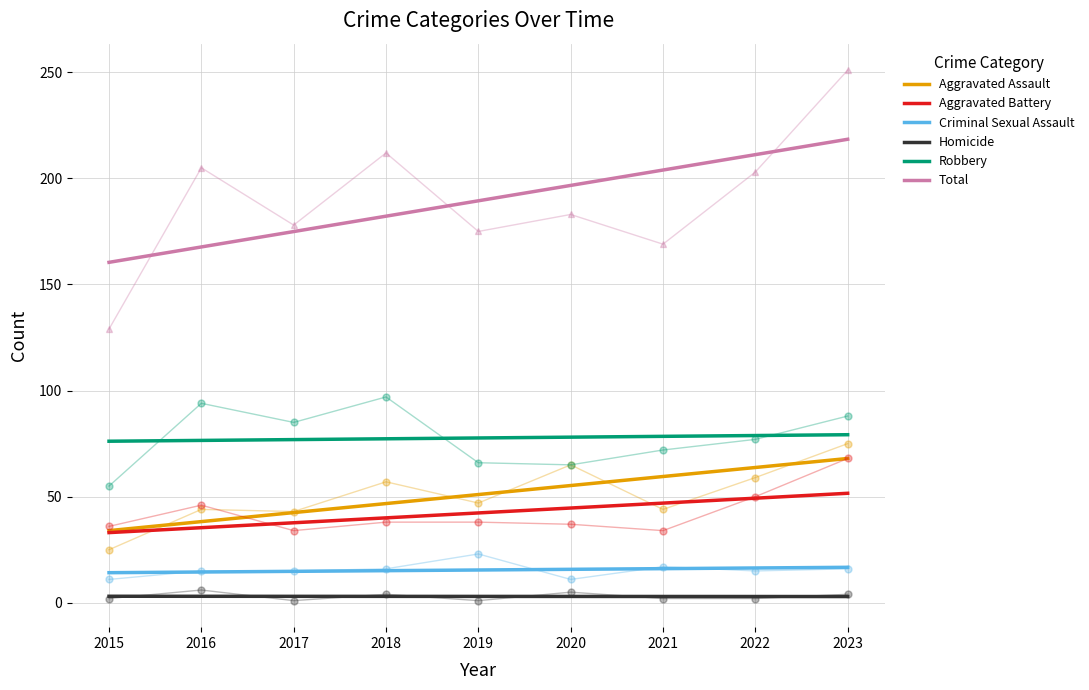

True or false: Aggravated Battery has a value of 79.2 at 2022.

False